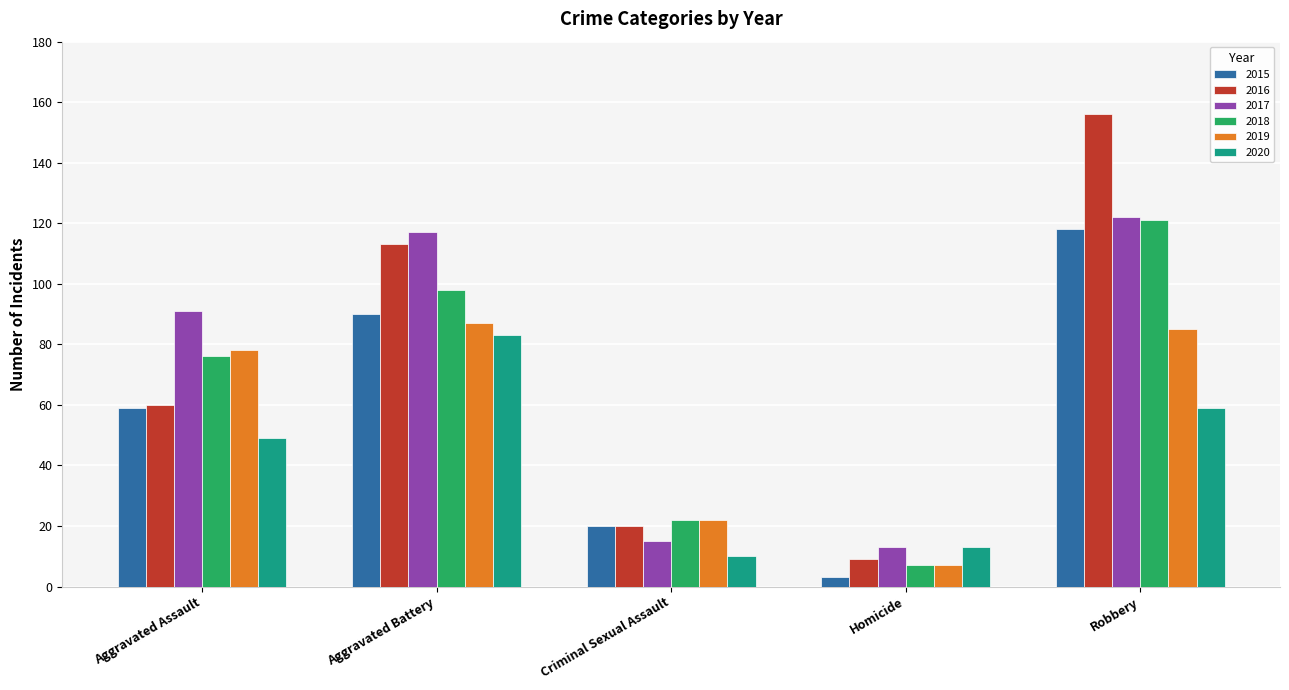

What is the difference between the highest and lowest values at Robbery?

97